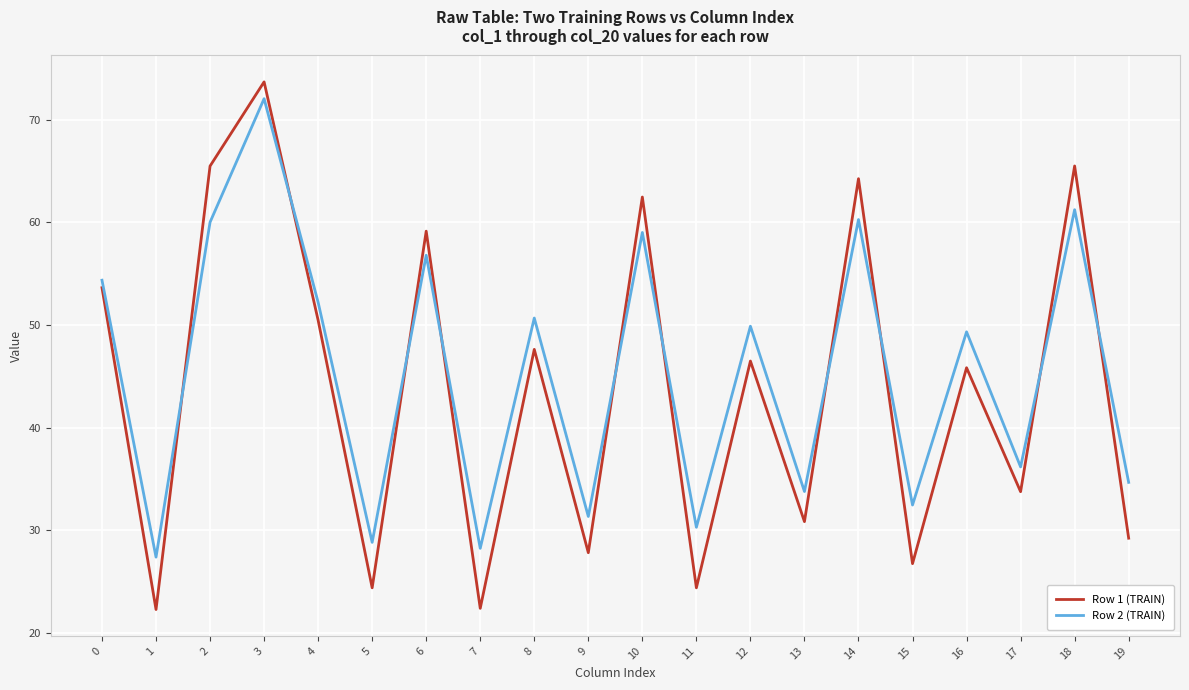

Which label corresponds to the largest value in the chart?

3